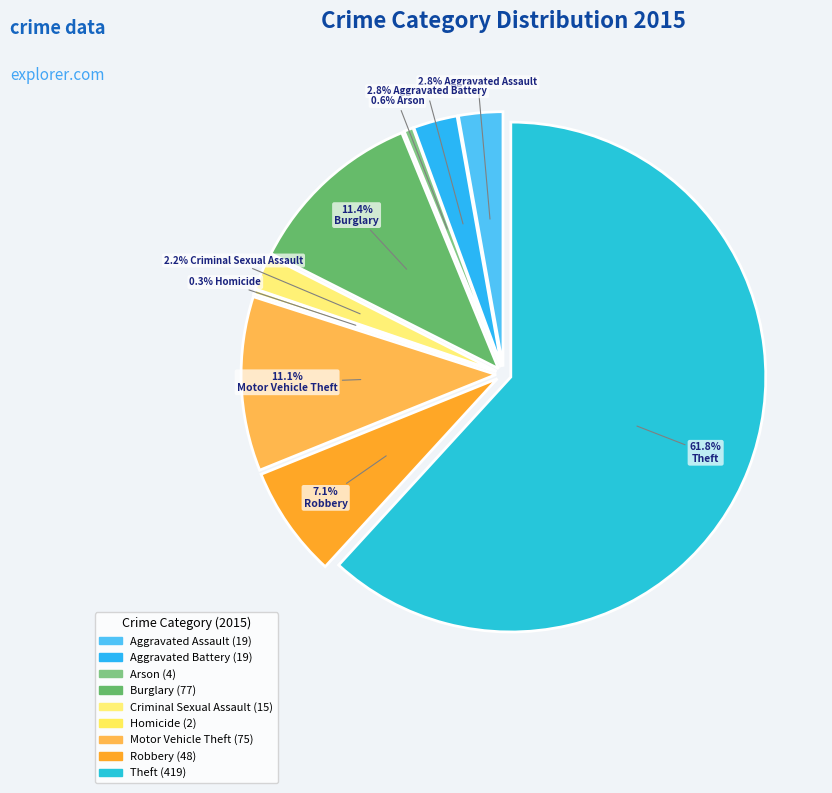

What is the change in value from Aggravated Battery to Criminal Sexual Assault?

-4